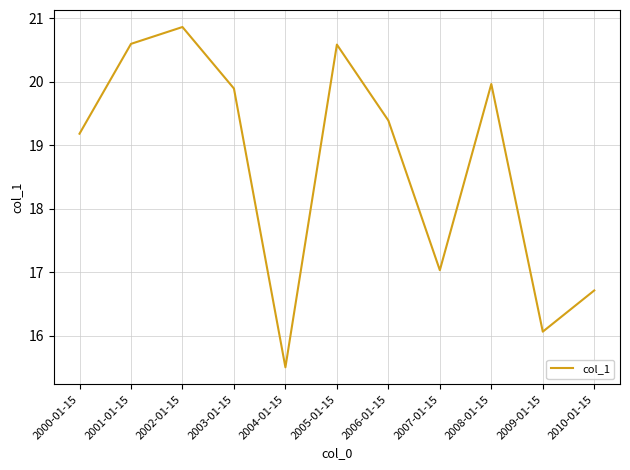

What is the average value?

18.7